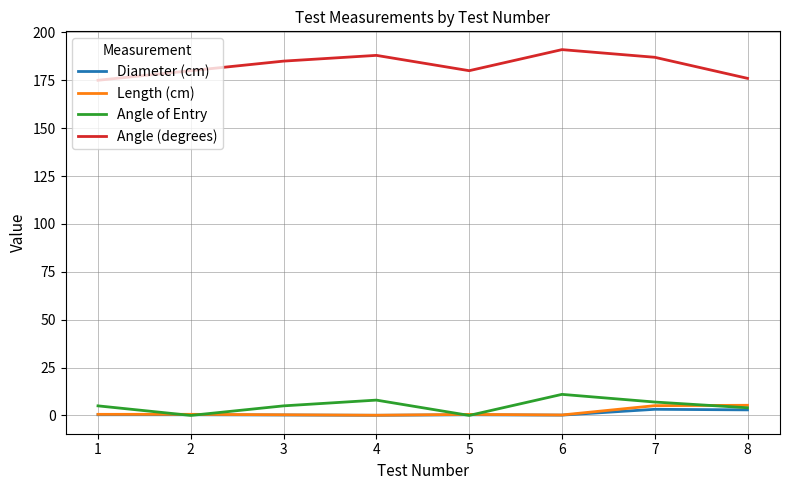

True or false: Angle (degrees) and Angle of Entry cross at least once.

False